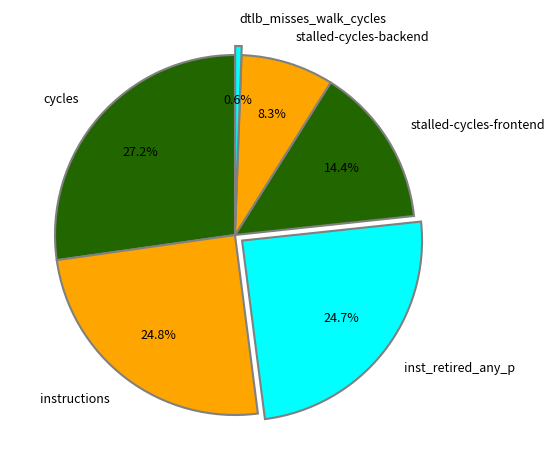

What portion of the pie excludes stalled-cycles-backend?

91.7%